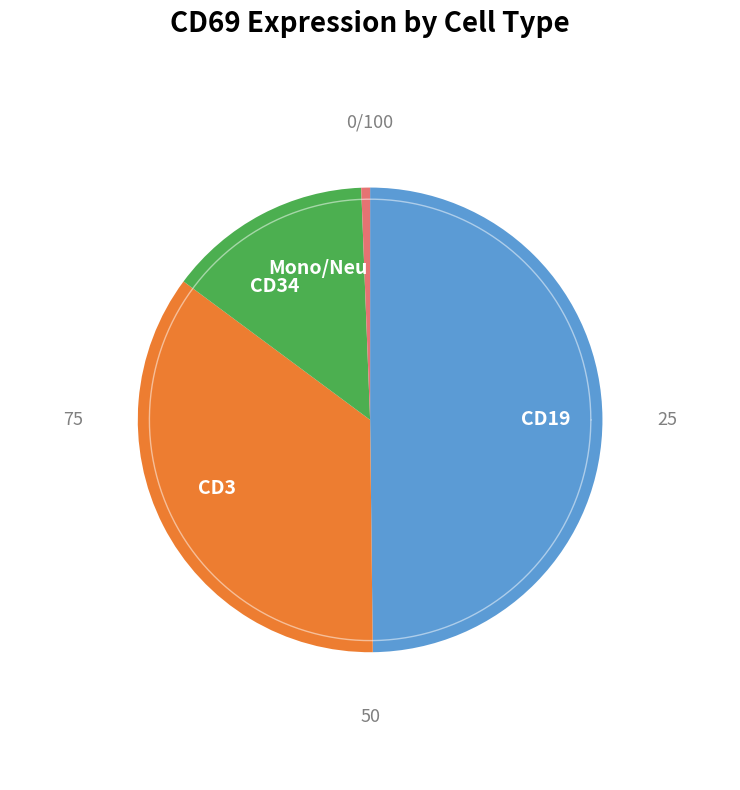

Does HD7_Neu represent more than half of the total?

No